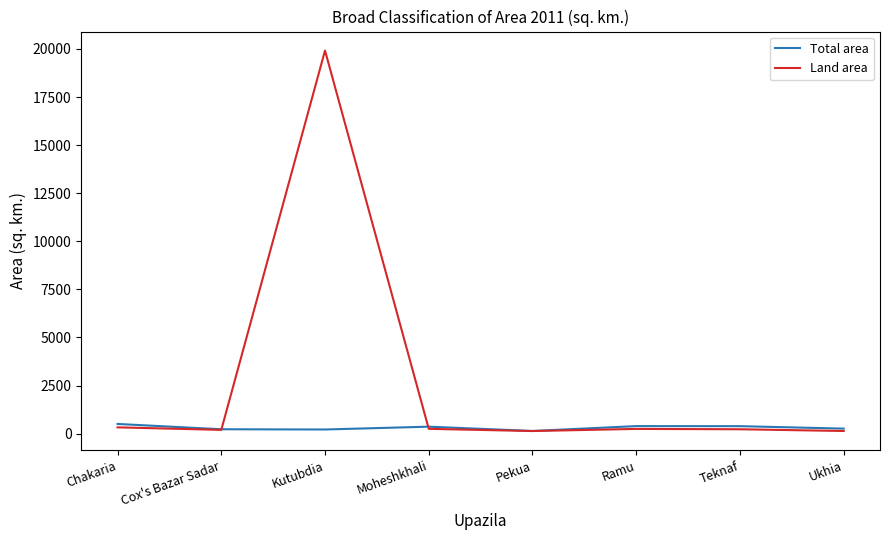

Which series has the largest total across all categories?

Land area